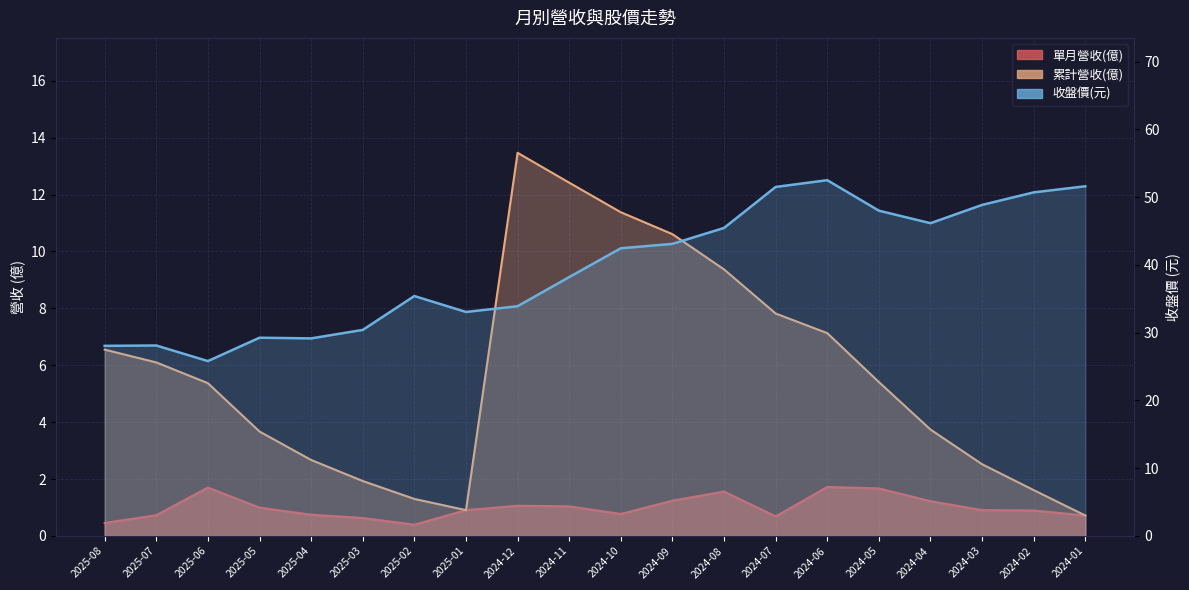

True or false: 累計營收(億) and 單月營收(億) intersect in this chart.

False